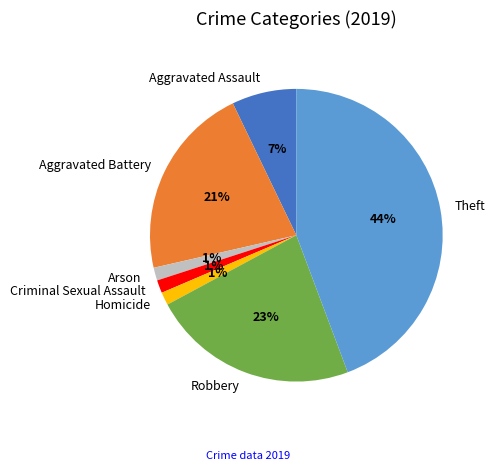

The Theft slice represents 34% of the pie. True or false?

False